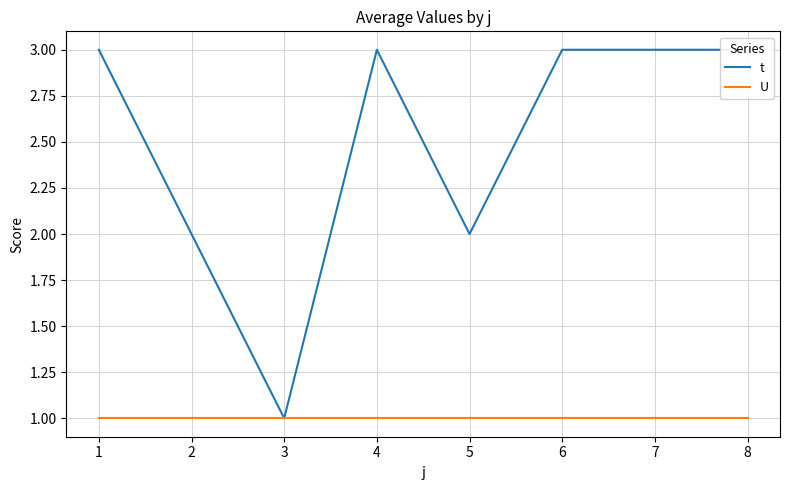

Reading right to left, what are all the values shown in this chart?

t: 3	3	3	2	3	1	2	3
U: 1	1	1	1	1	1	1	1